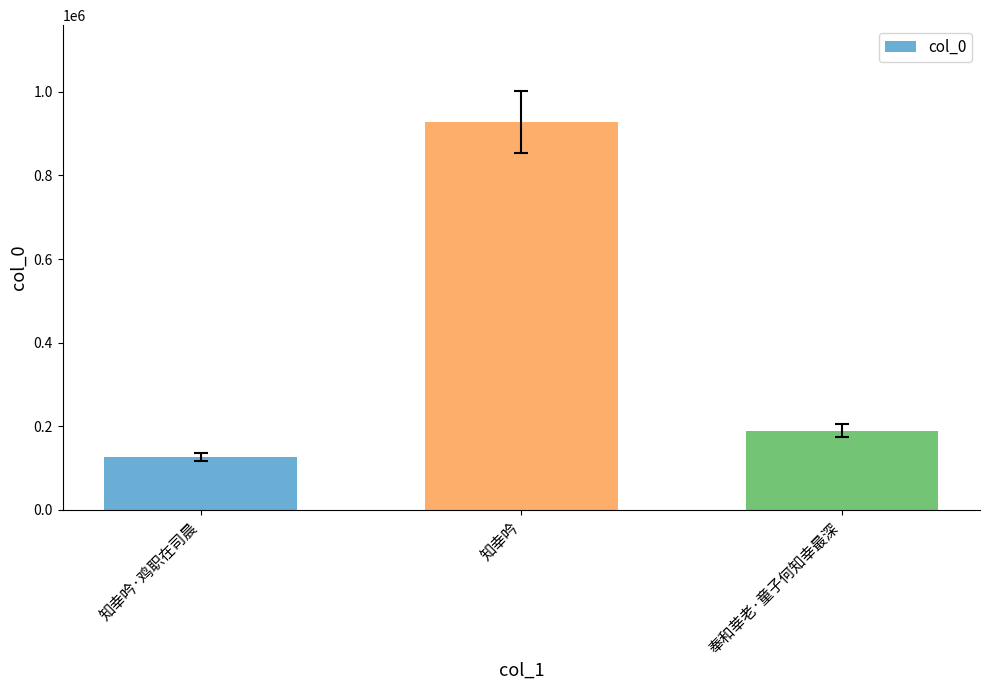

What is the sum of the values at 知幸吟 and 奉和莘老·童子何知幸最深?

1117513